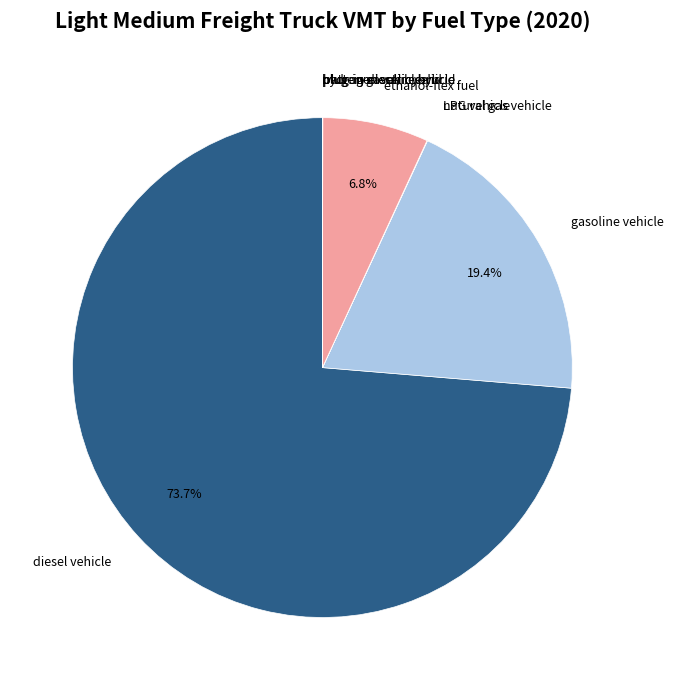

Is there any slice that represents more than half of the pie?

Yes